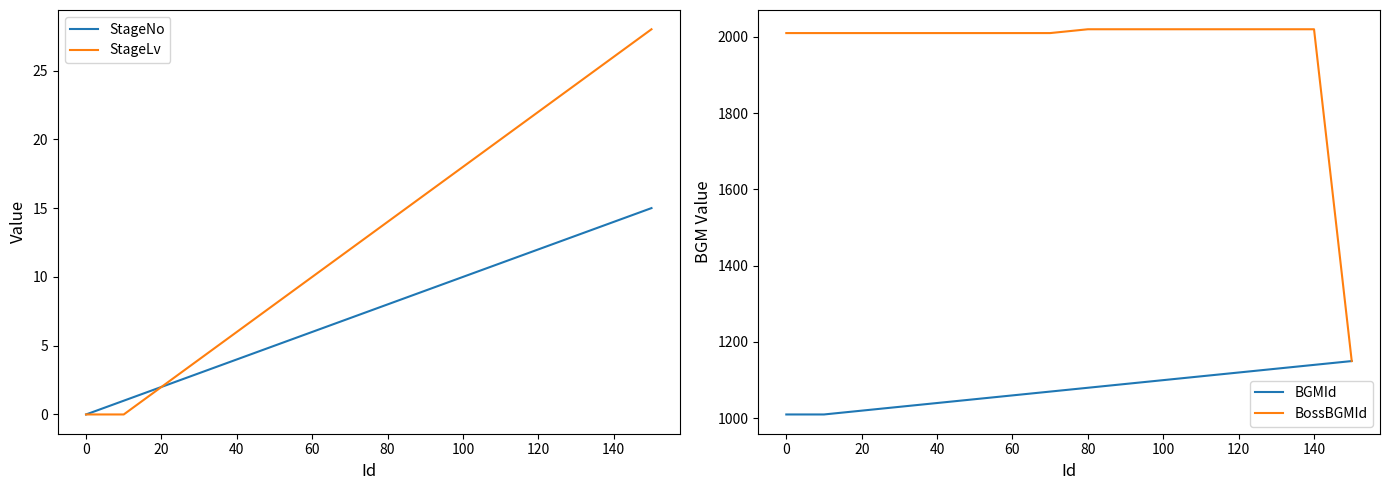

Reading left to right, transcribe all the data shown in this chart.

StageNo: 0	1	2	3	4	5	6	7	8	9	10	11	12	13	14	15
StageLv: 0	0	2	4	6	8	10	12	14	16	18	20	22	24	26	28
BGMId: 1010	1010	1020	1030	1040	1050	1060	1070	1080	1090	1100	1110	1120	1130	1140	1150
BossBGMId: 2010	2010	2010	2010	2010	2010	2010	2010	2020	2020	2020	2020	2020	2020	2020	1150